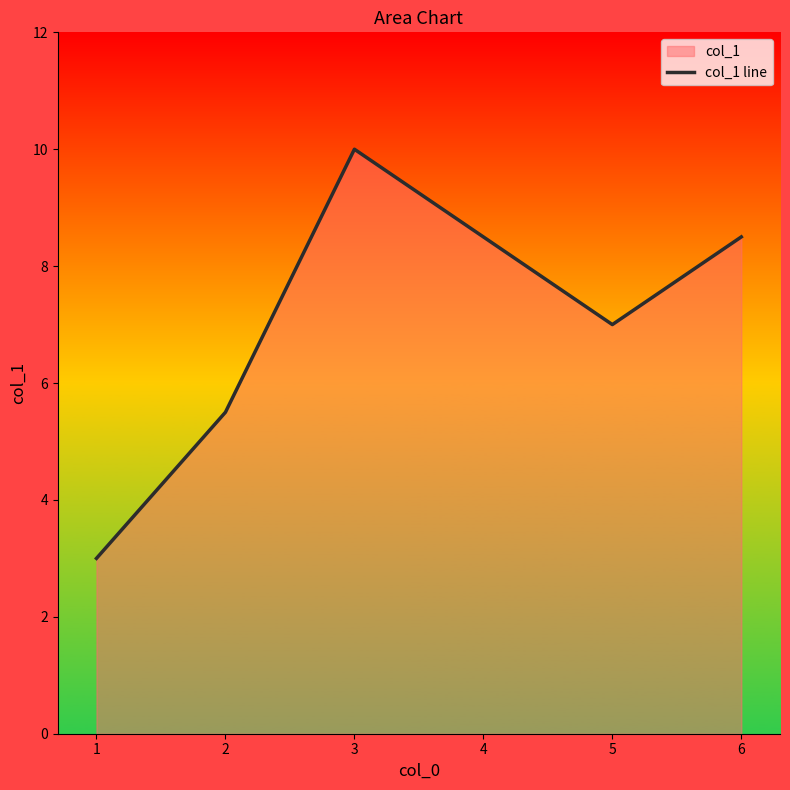

Approximately how many times larger is the value at 6 compared to 5?

1.2